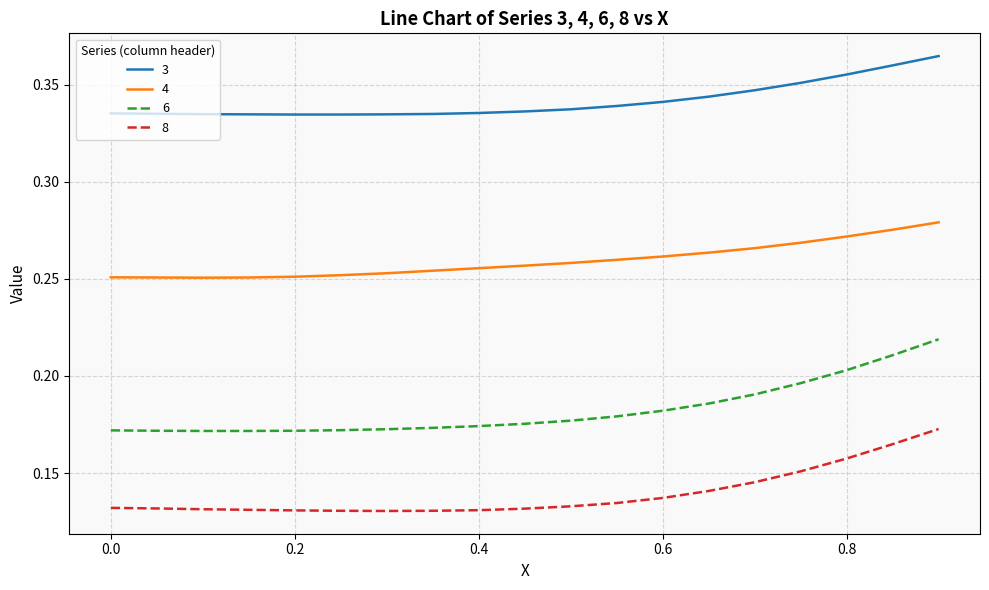

Which series has the widest spread of values?

6